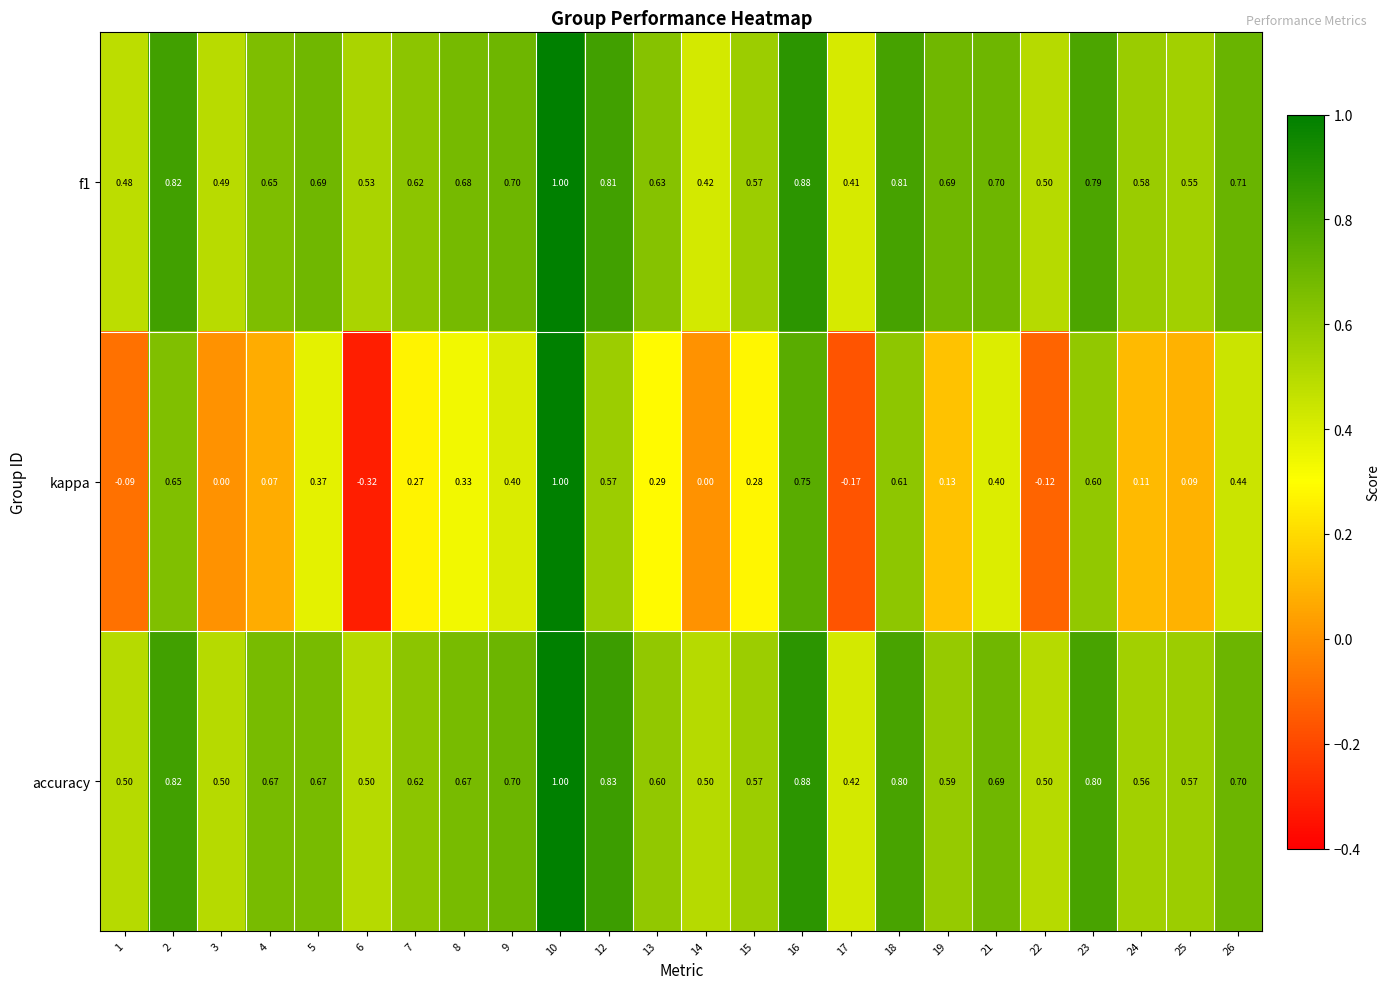

Which series has the largest range (max minus min)?

kappa